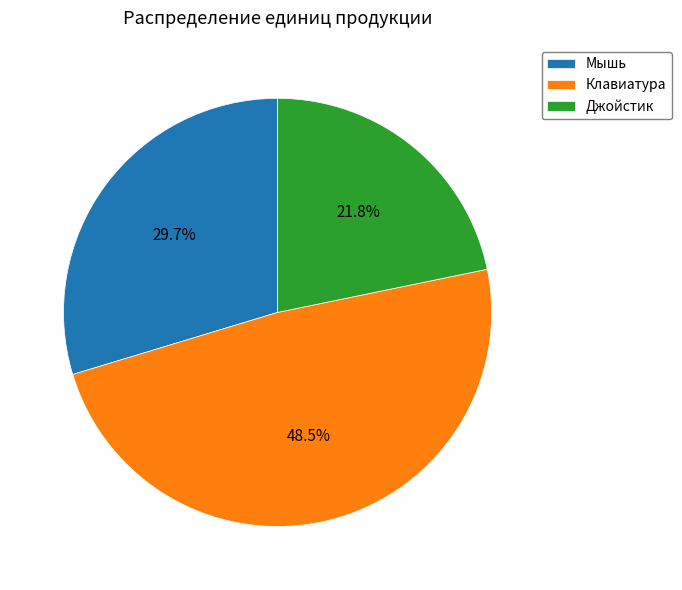

Rank the categories by value from highest to lowest.

Клавиатура, Мышь, Джойстик